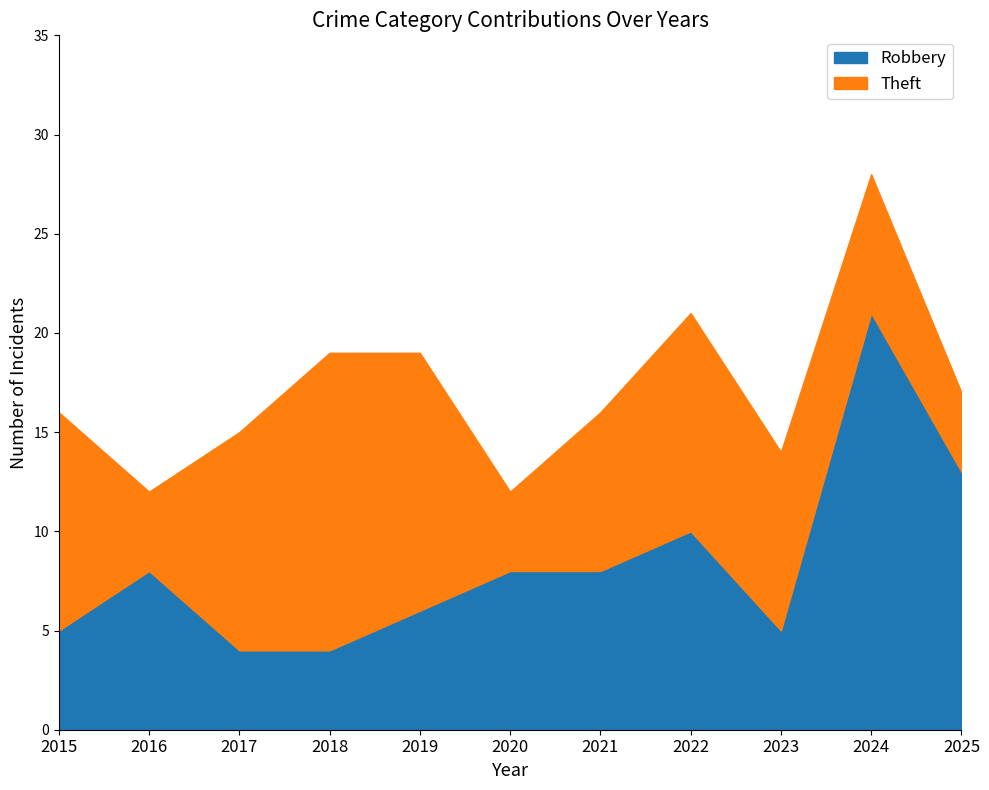

Rank the categories by Theft value from lowest to highest.

2016, 2020, 2025, 2024, 2021, 2023, 2015, 2017, 2022, 2019, 2018